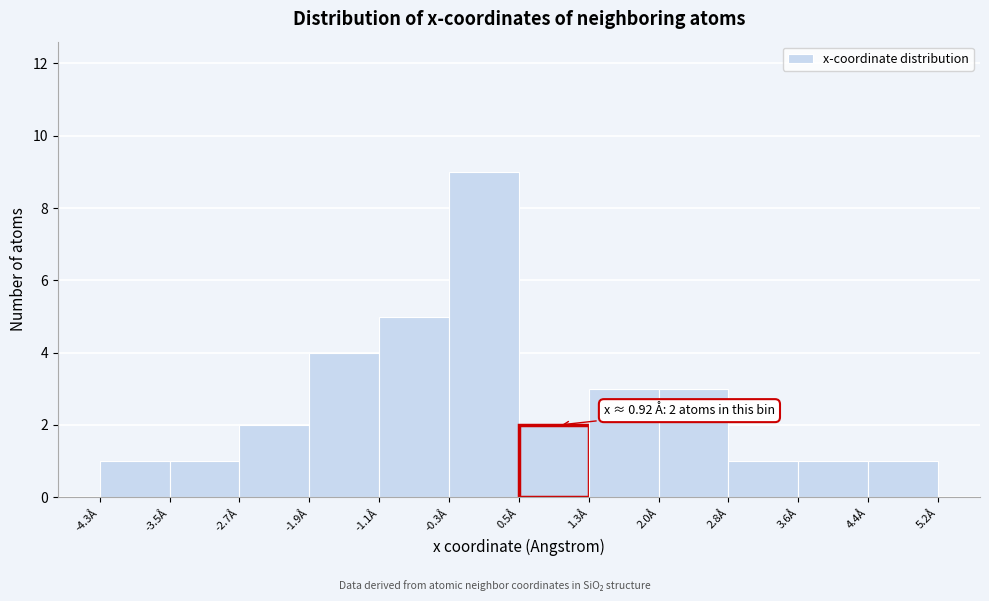

Which range on the x-axis has the tallest bar?

-0.3 to 0.5